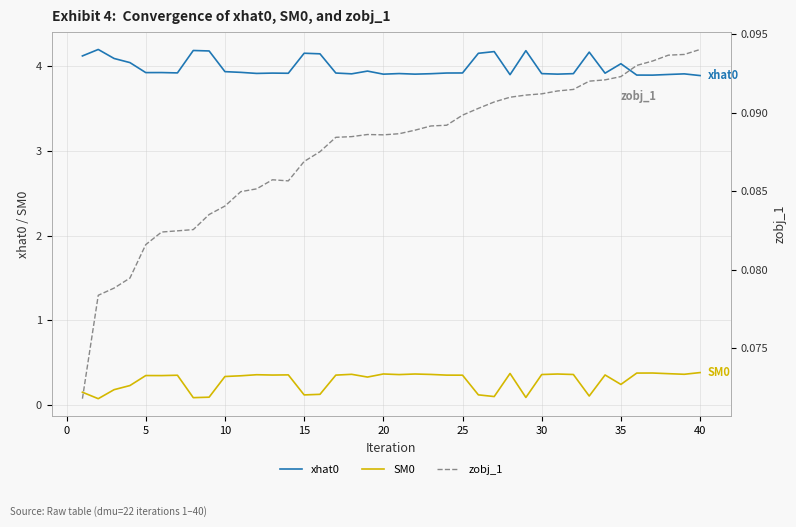

Does the chart display data point markers on the line(s)?

No